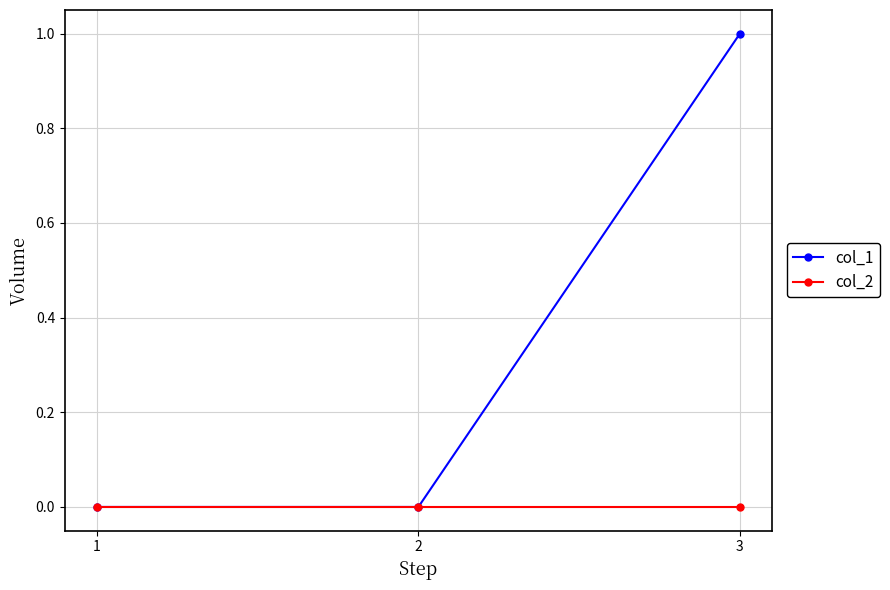

Which category has the highest value across all series?

3